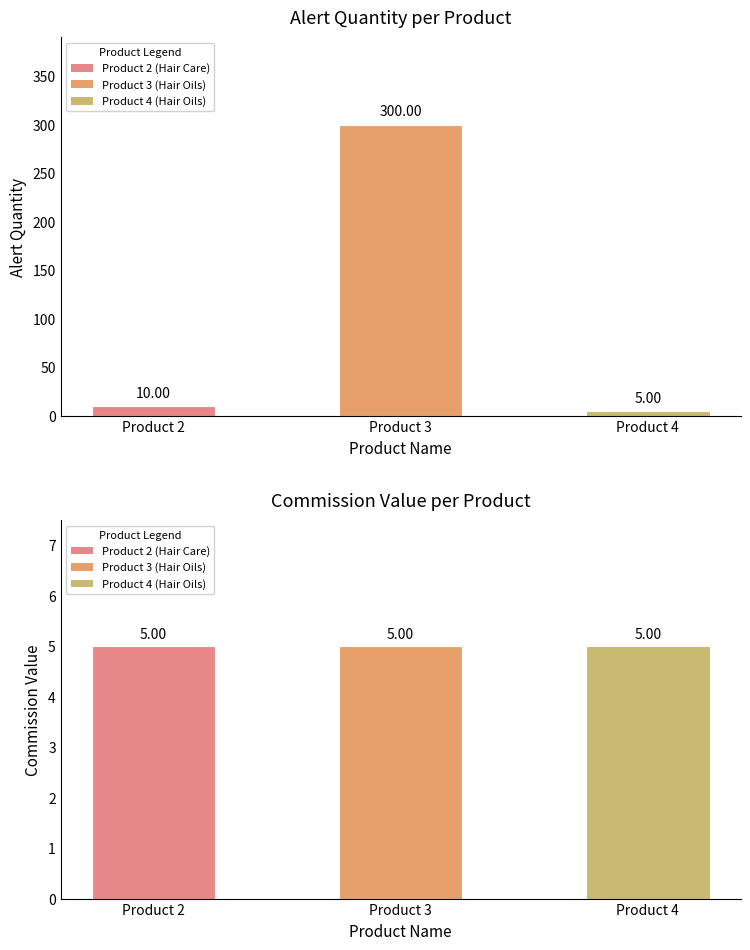

What is the value of the AlertQuantity bar at the 2nd from the left?

300